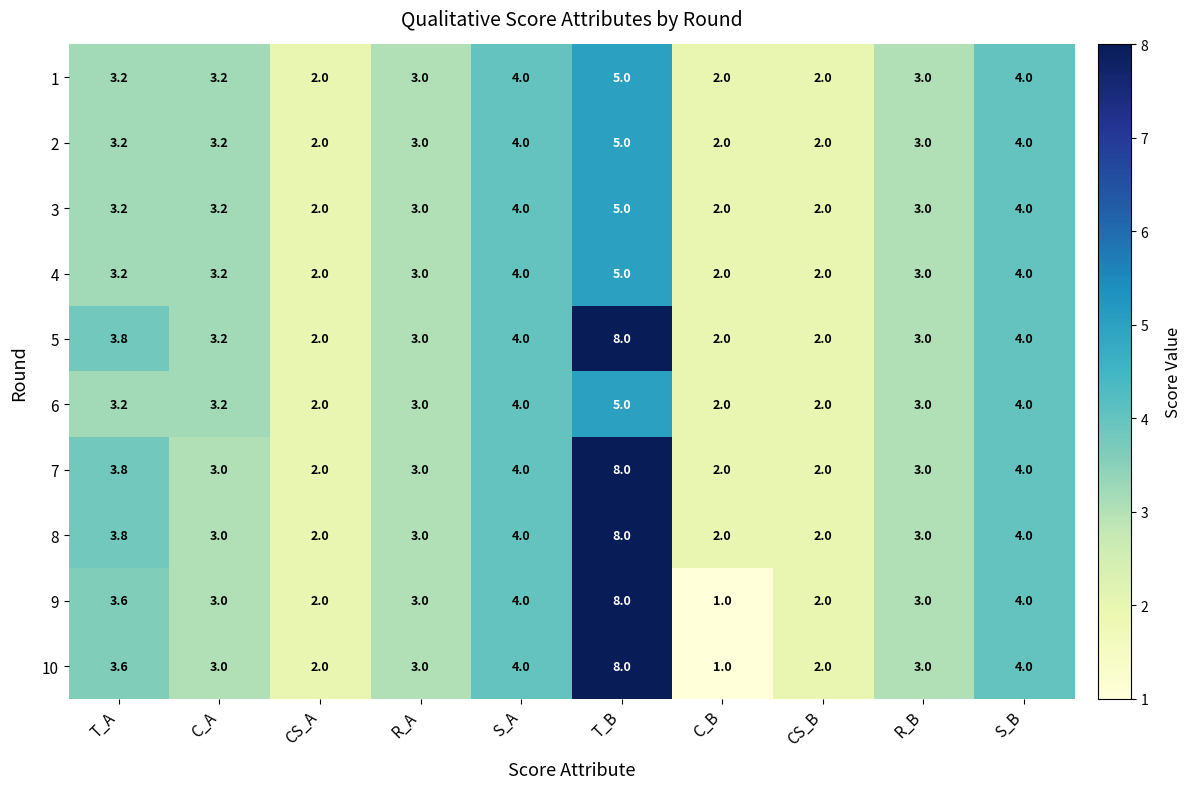

What is the difference between the highest and lowest values at T_B?

3.0